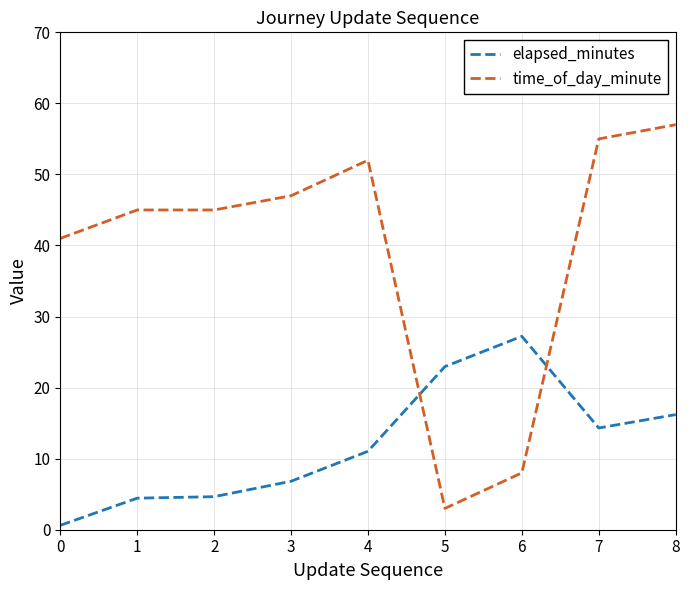

What is the difference between the maximum and minimum values in the elapsed_minutes series?

26.6